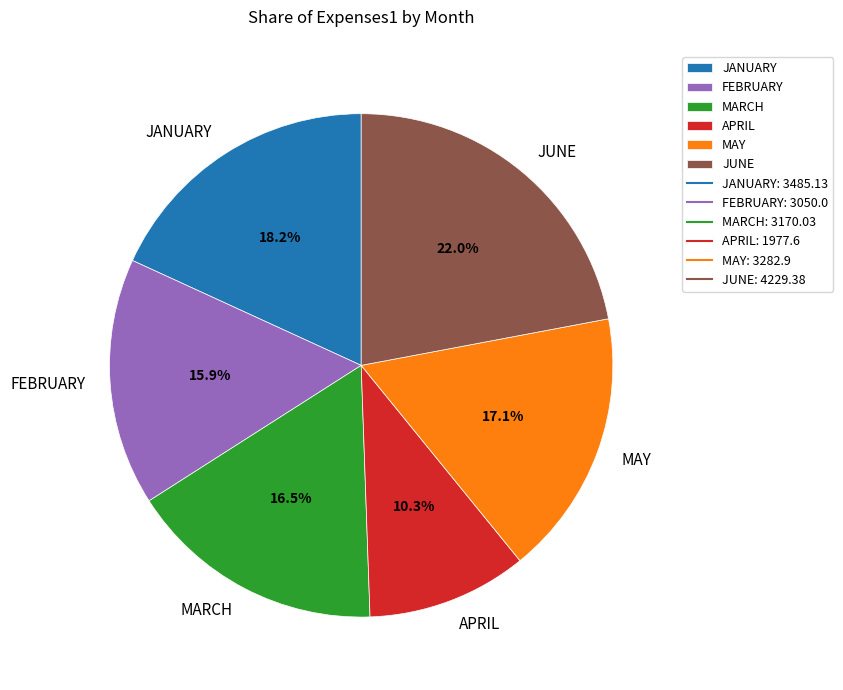

Which category has the biggest portion of the pie?

JUNE